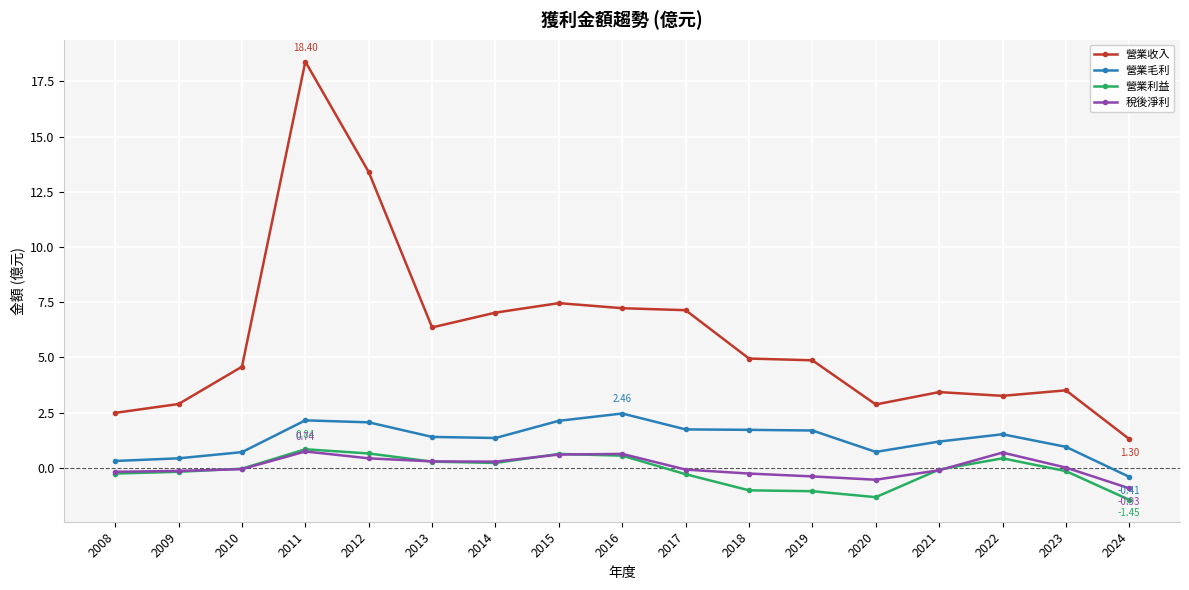

At which label does 營業利益 reach its peak?

2011